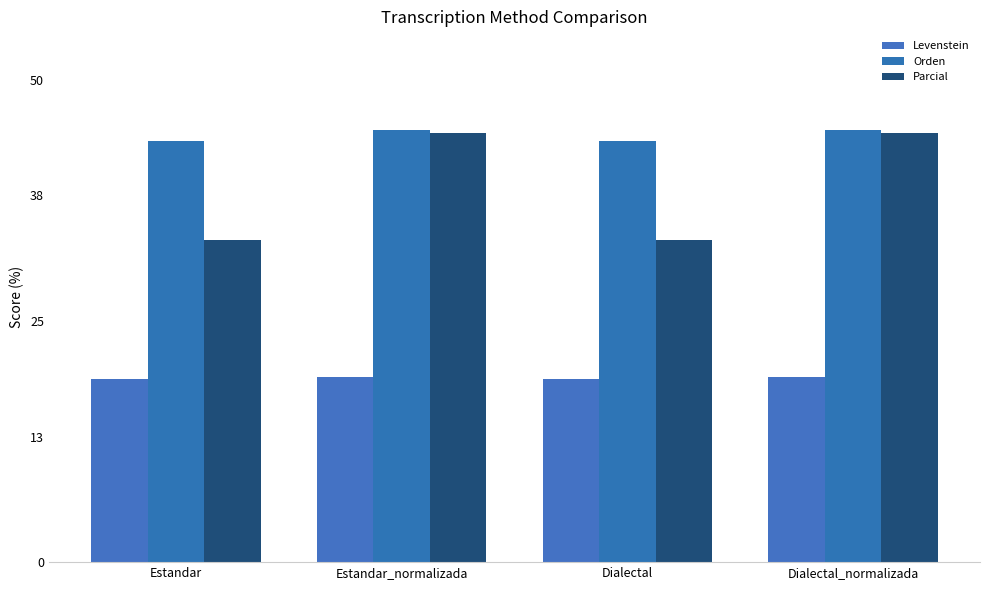

Which series has the largest total across all categories?

Orden